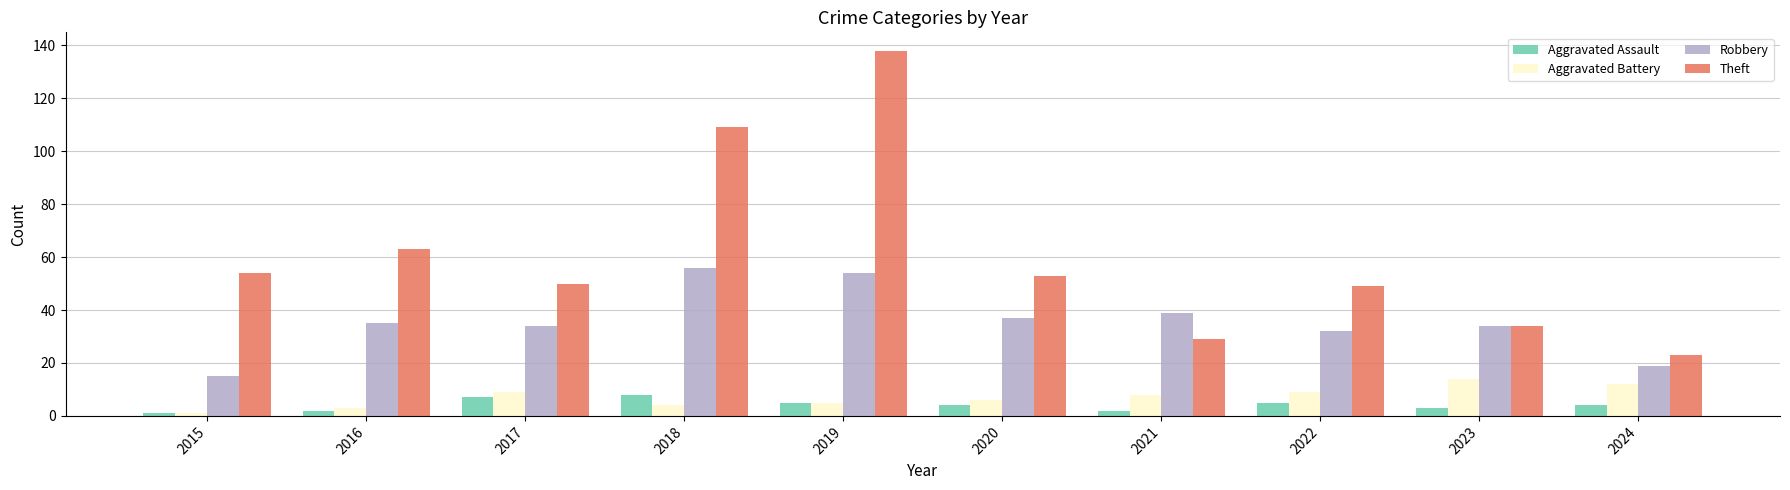

At which label does Aggravated Battery first exceed 8?

2017